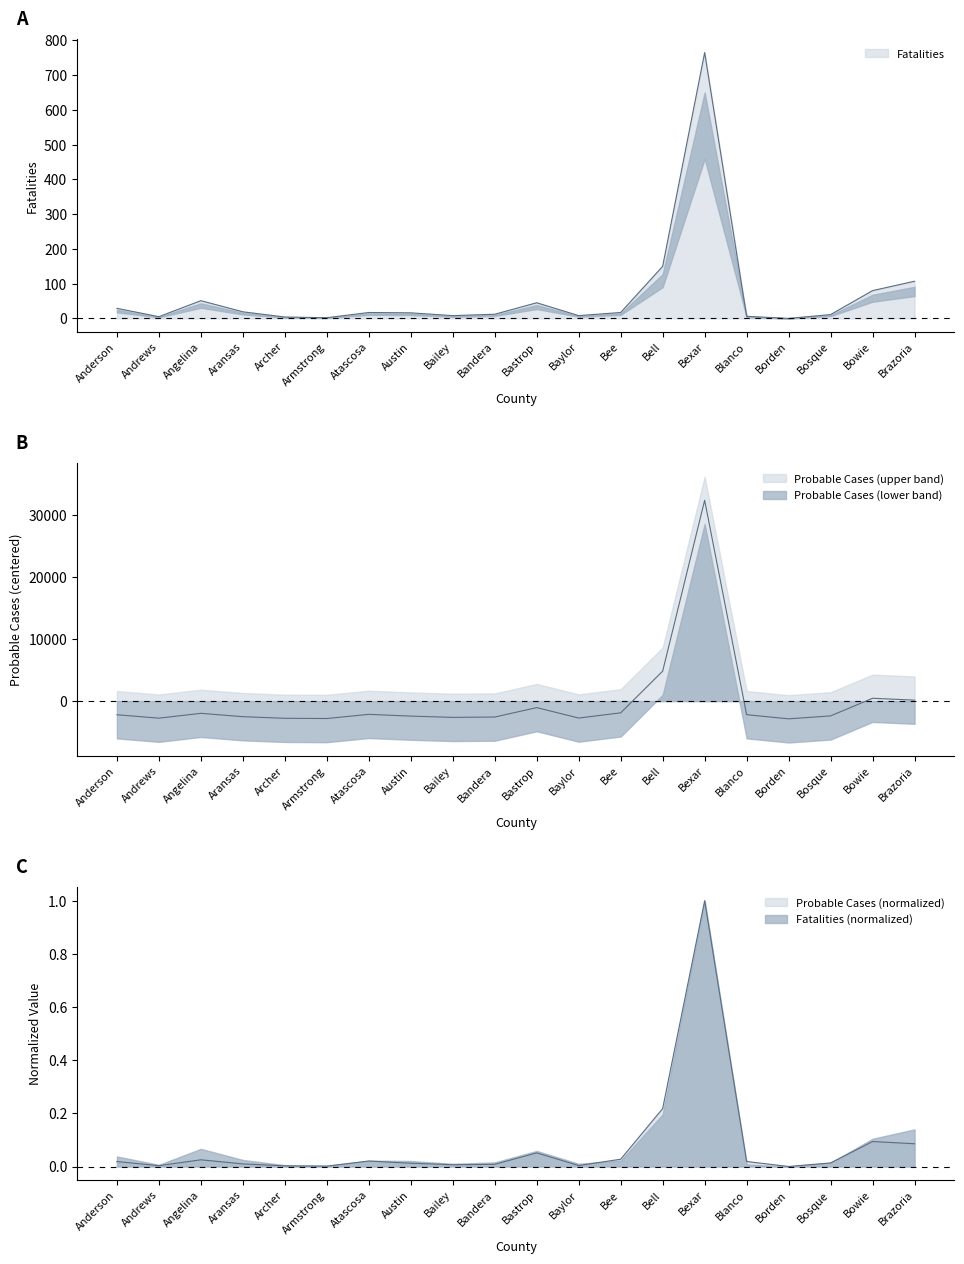

What is the sum of the Fatalities values at Aransas and Bastrop?

64.0